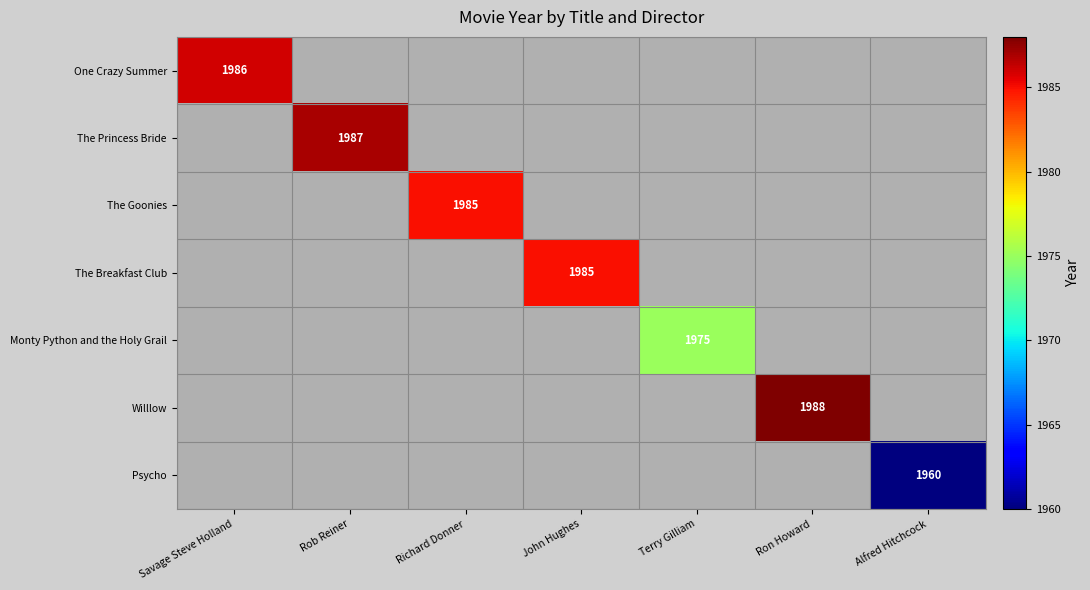

Is it true that Psycho equals 1960 at Alfred Hitchcock?

True